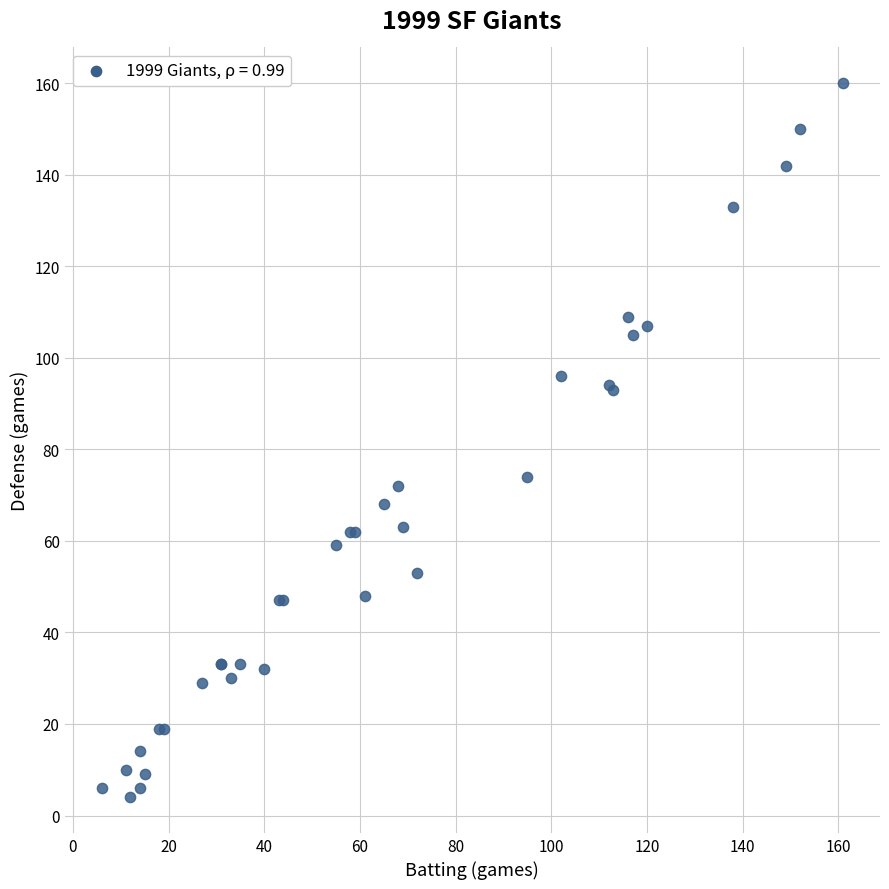

What Y value in the scatter plot is closest to 82?

74